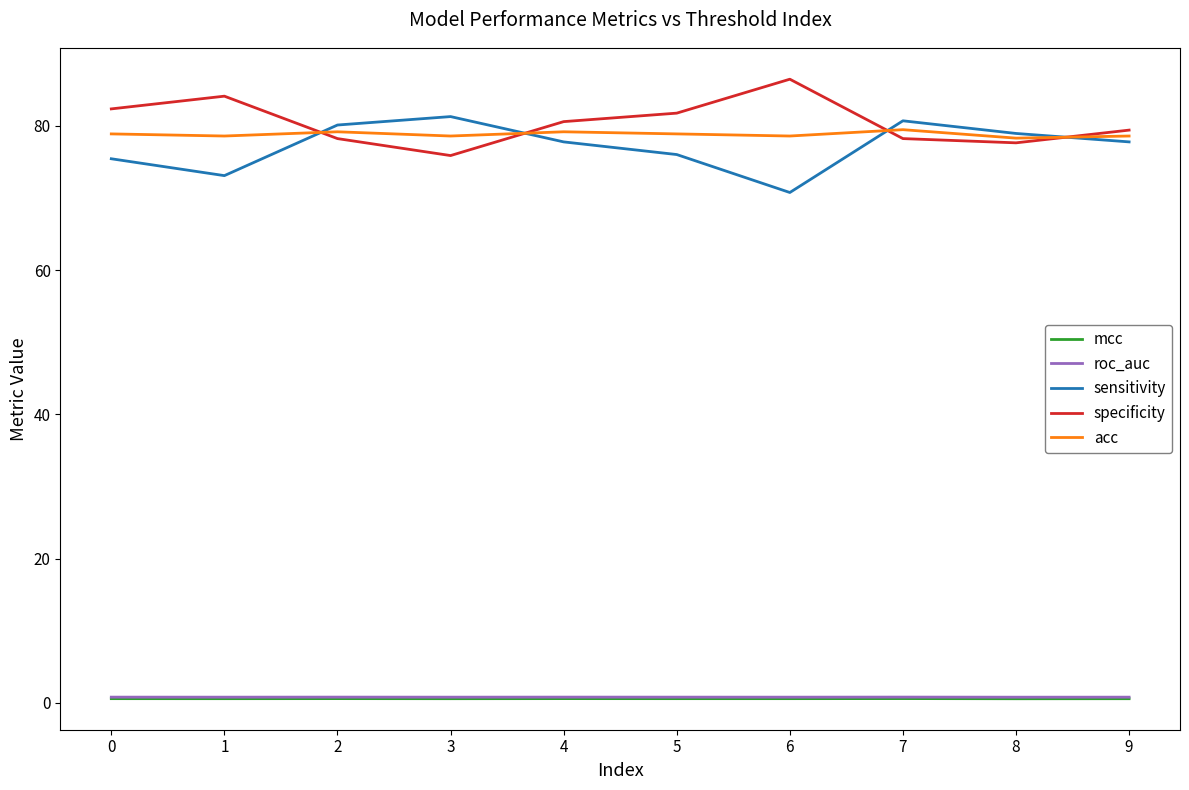

What is the total value across all series at 2?

238.9